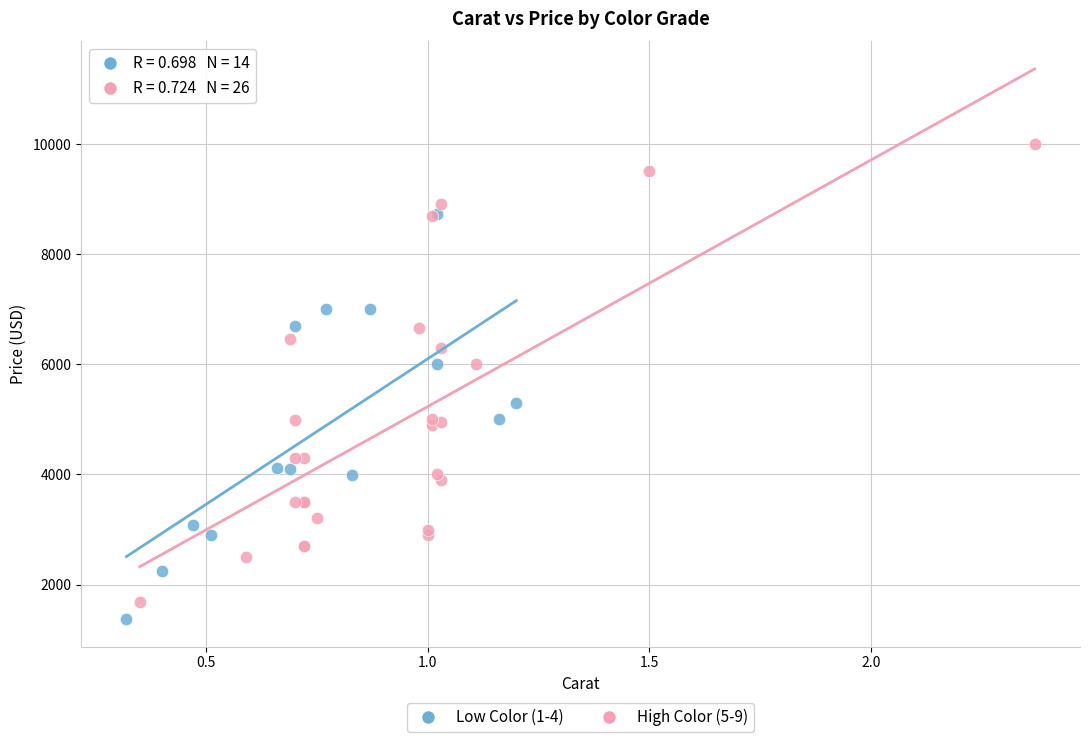

Which series has the largest Y range (max minus min)?

High Color (5-9)